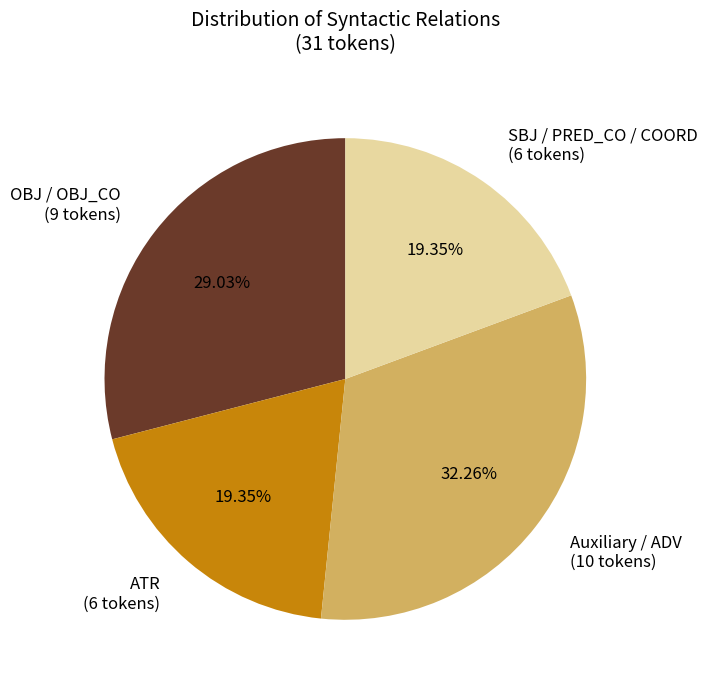

Do ATR (6 tokens) and OBJ / OBJ_CO (9 tokens) together represent more than half of the pie?

No